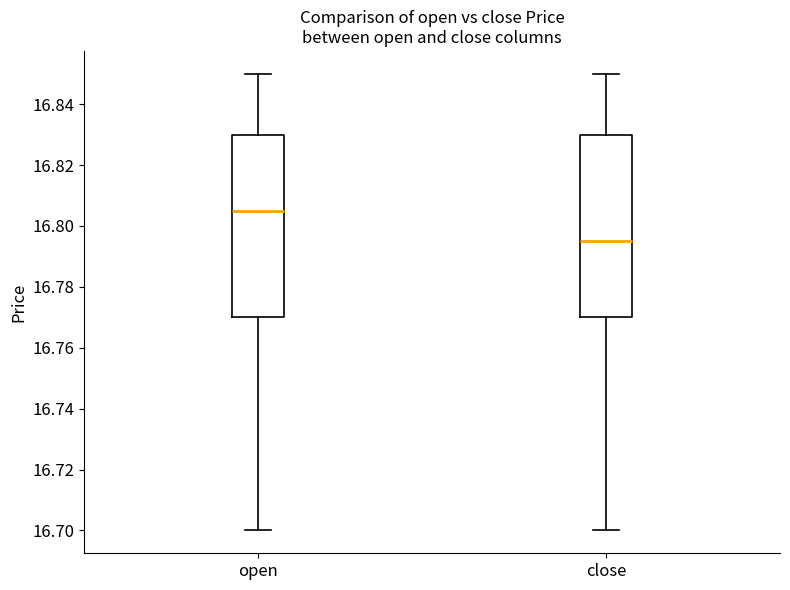

Reading left to right, transcribe this box plot: for each box, give where its median line is, the range the box spans, and where its two whiskers end, as read against the y-axis. The values are not printed on the chart, so give them approximately, as read against the axis.

open: median 16.806, box 16.770 to 16.830, whiskers 16.700 to 16.850
close: median 16.796, box 16.770 to 16.830, whiskers 16.700 to 16.850